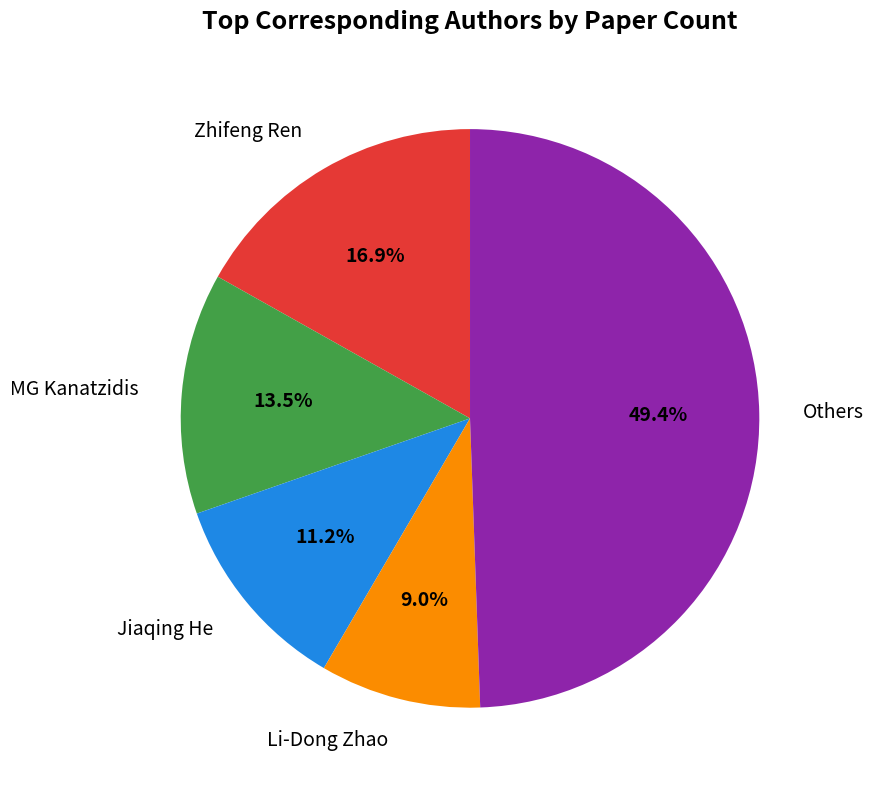

What percentage is NOT represented by Li-Dong Zhao?

91.0%